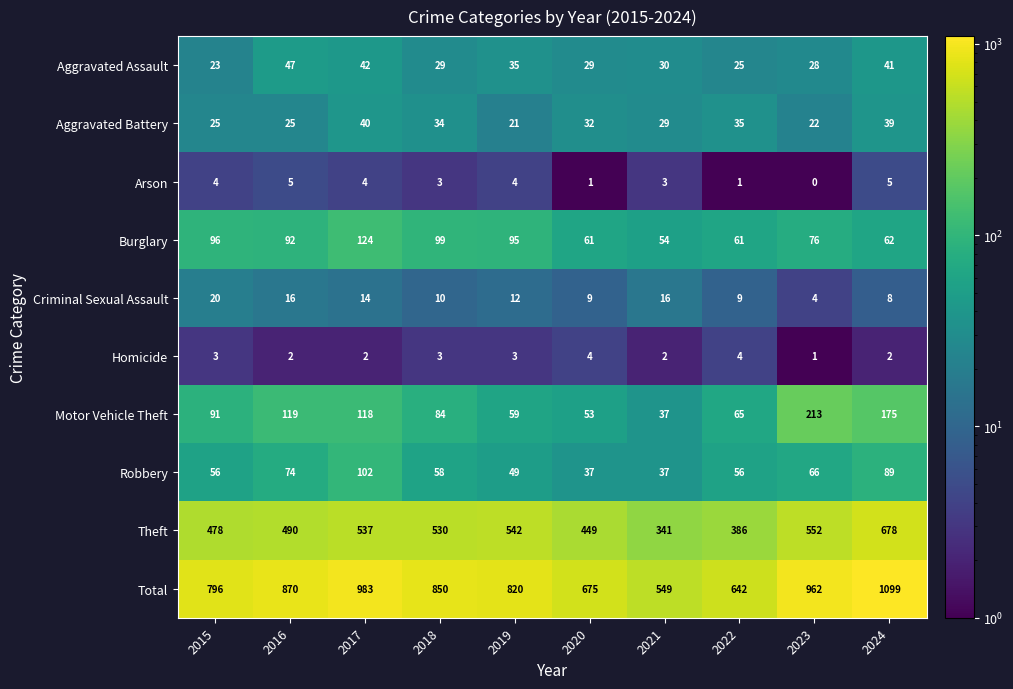

The Robbery series shows 37 at 2021. True or false?

True